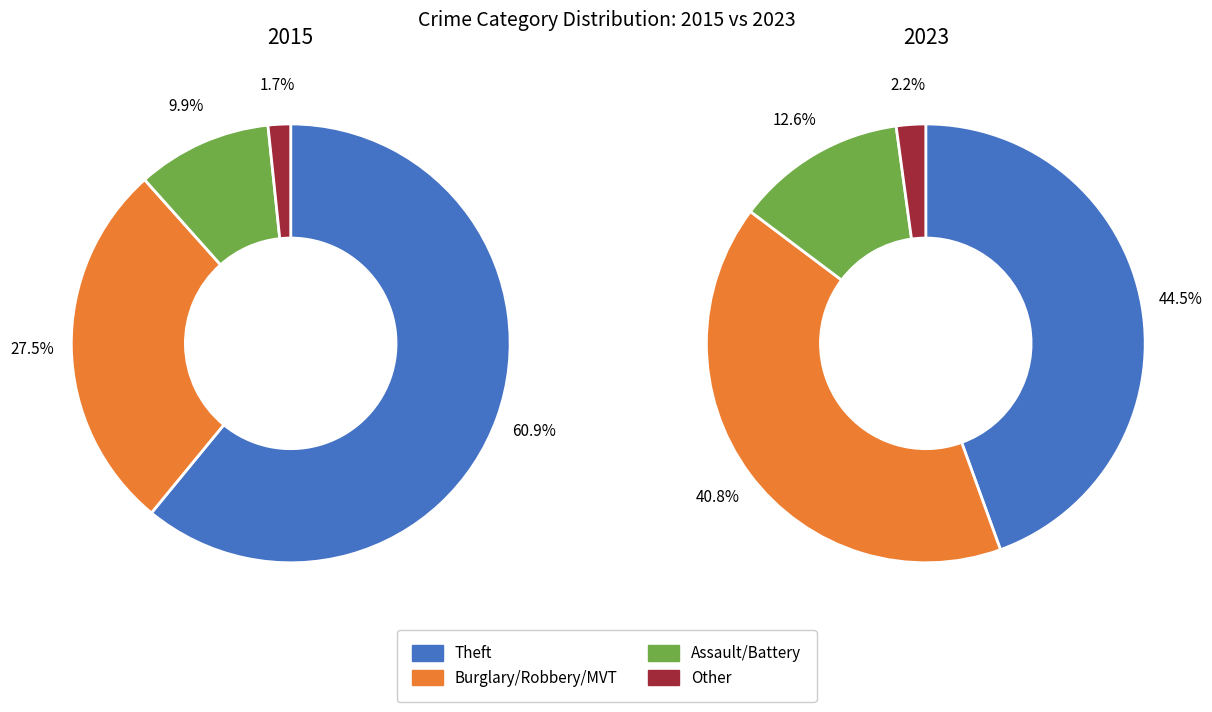

The 4 slice represents 12% of the pie. True or false?

False